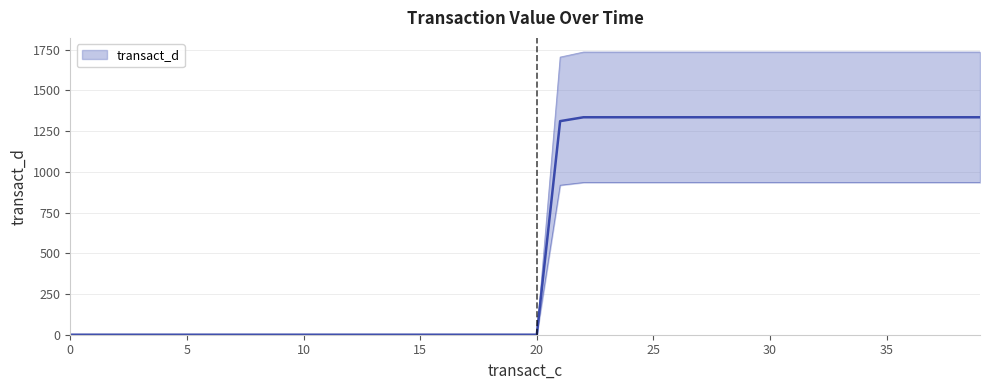

What is the ratio of the value at 35 to the value at 27?

1.0